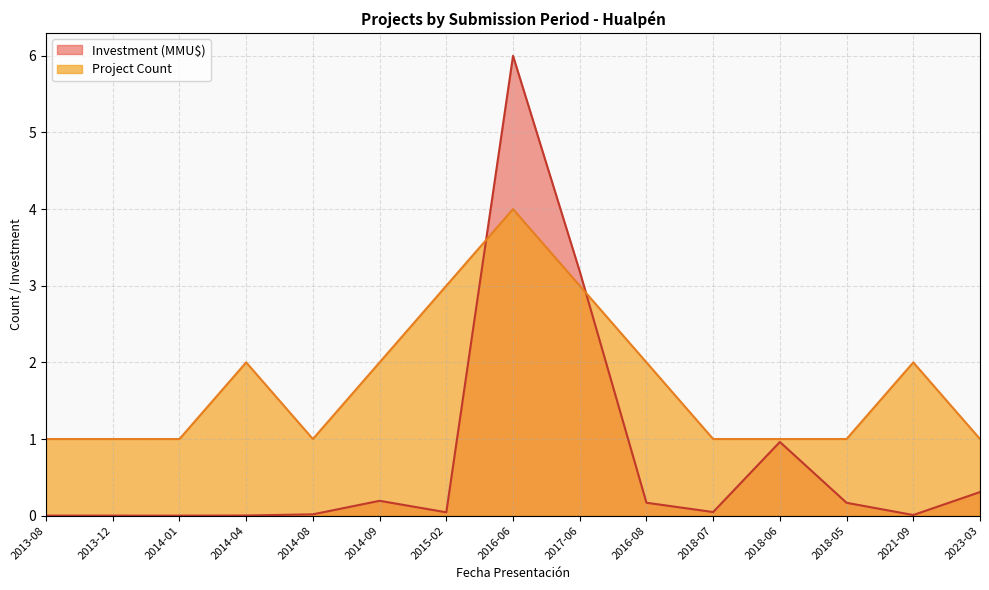

True or false: Project Count and Investment (MMU$) cross at least once.

True